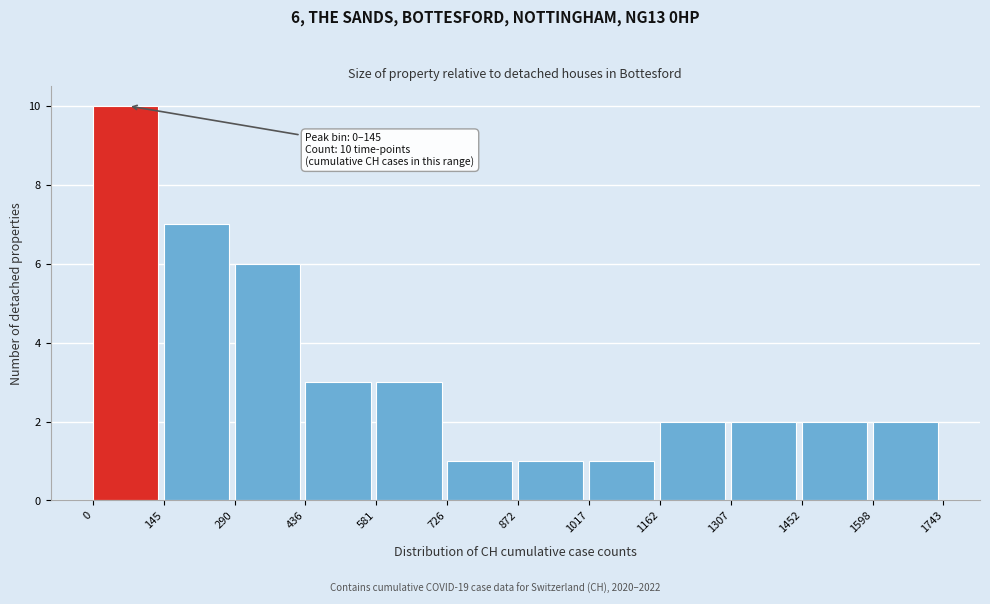

Which range on the x-axis has the tallest bar?

0 to 145